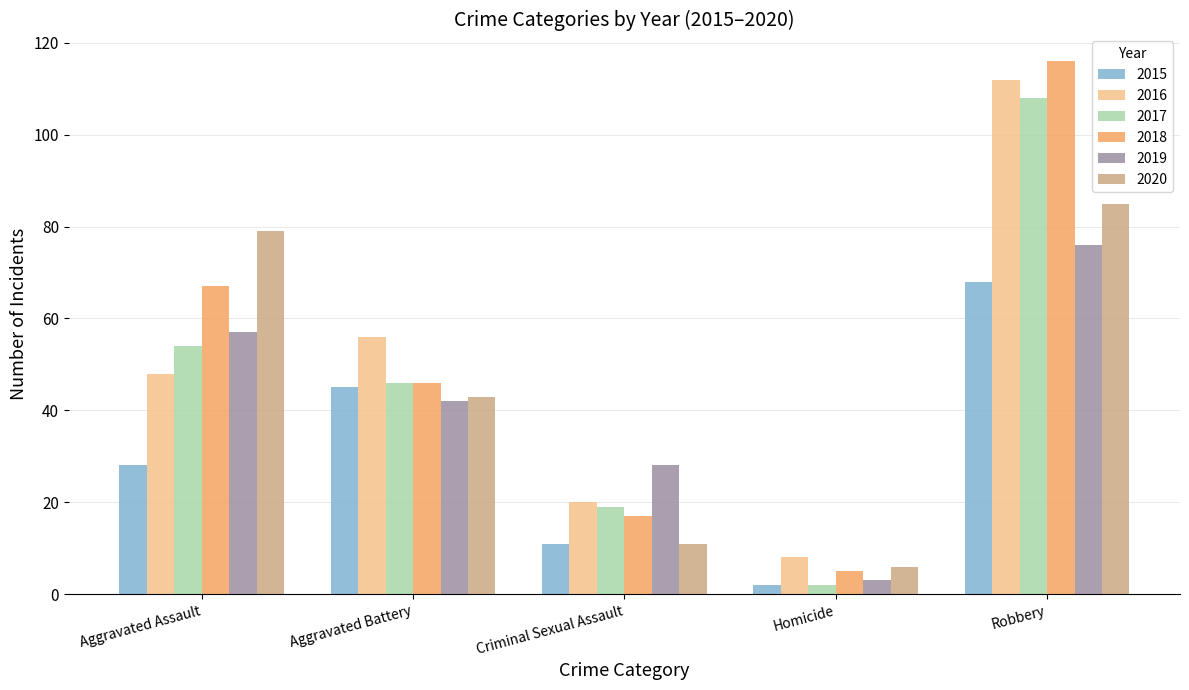

True or false: 2015 has a value of 45 at Aggravated Battery.

True